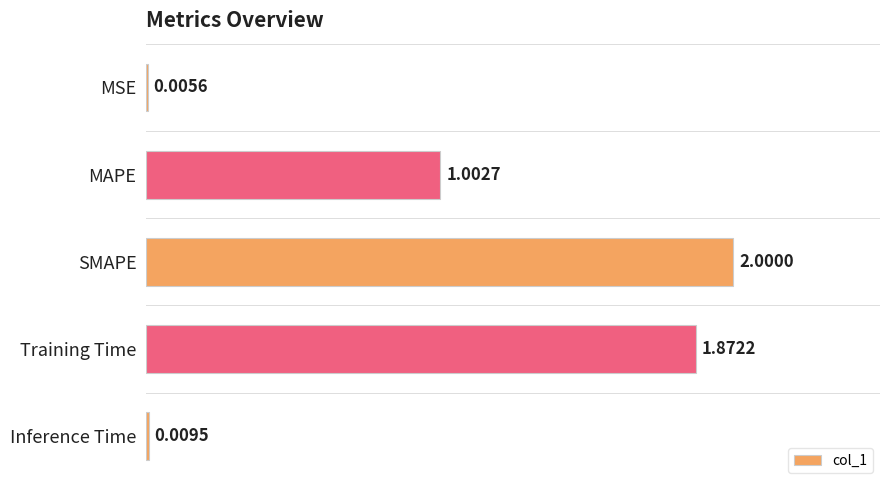

What is the sum of the values at Training Time and SMAPE?

3.9